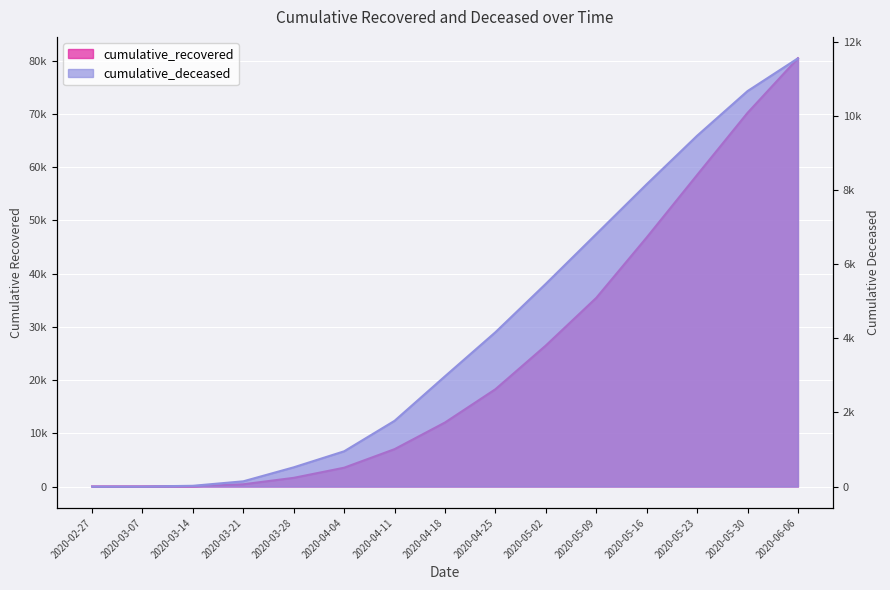

At 2020-03-14, list the series in order from largest to smallest.

cumulative_recovered, cumulative_deceased